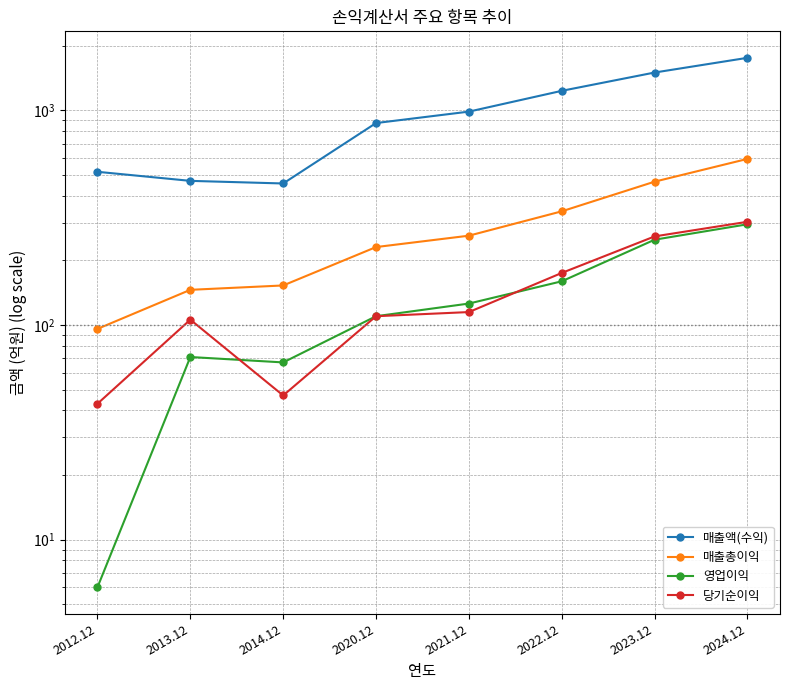

What position from the left is 2012.12?

1